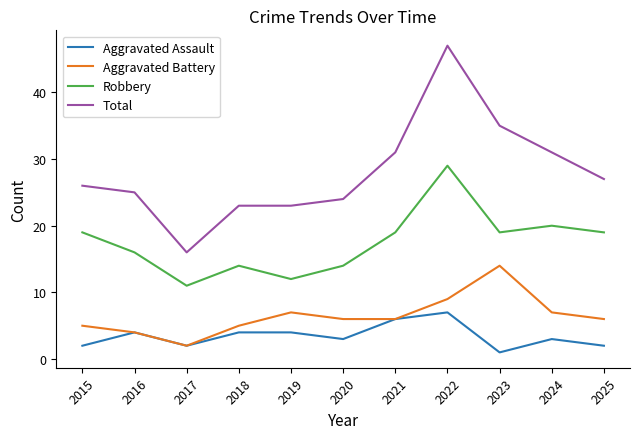

At which category is the sum across all series the highest?

2022